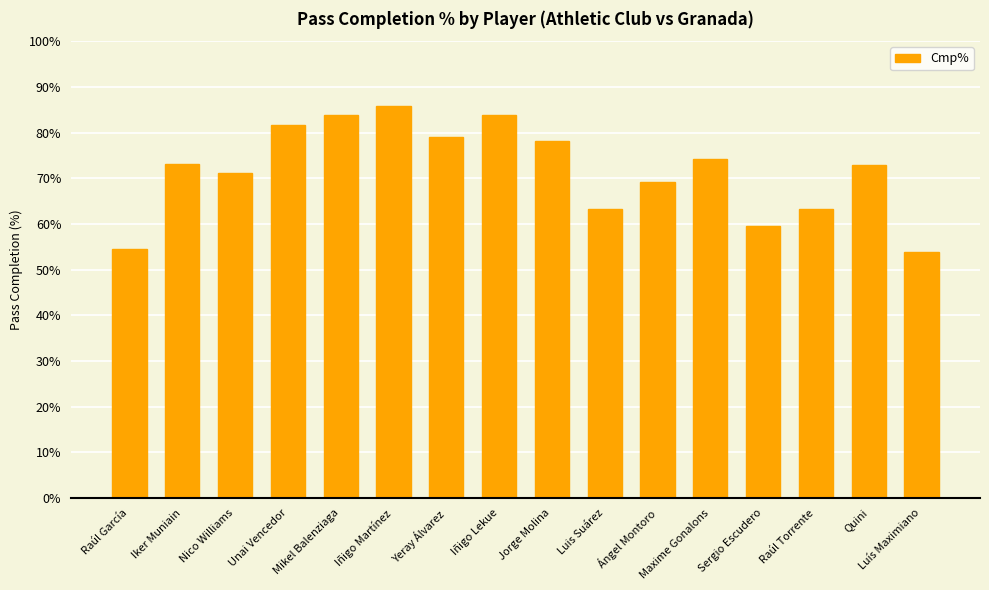

How many distinct data groups are displayed?

1